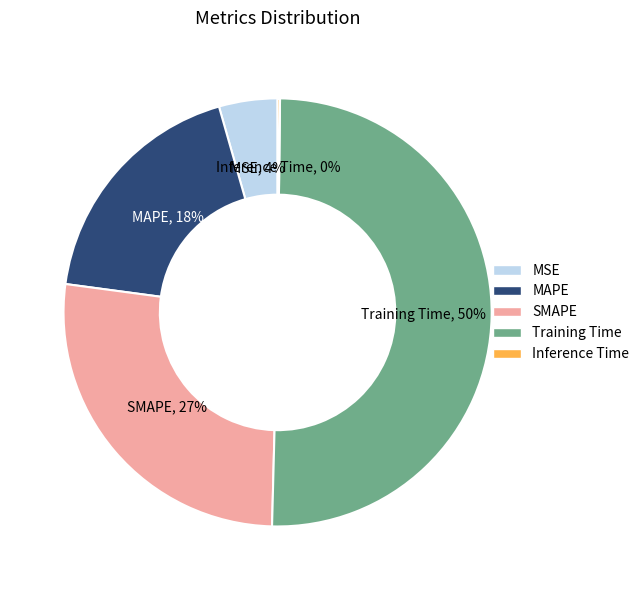

Does SMAPE account for over 50% of the chart?

No